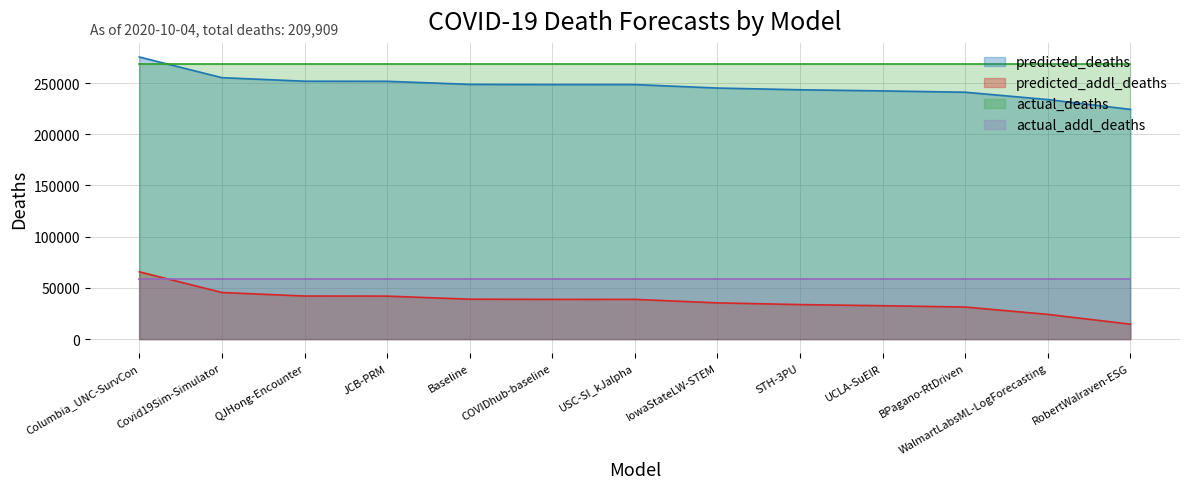

Does the chart display data point markers on the line(s)?

No